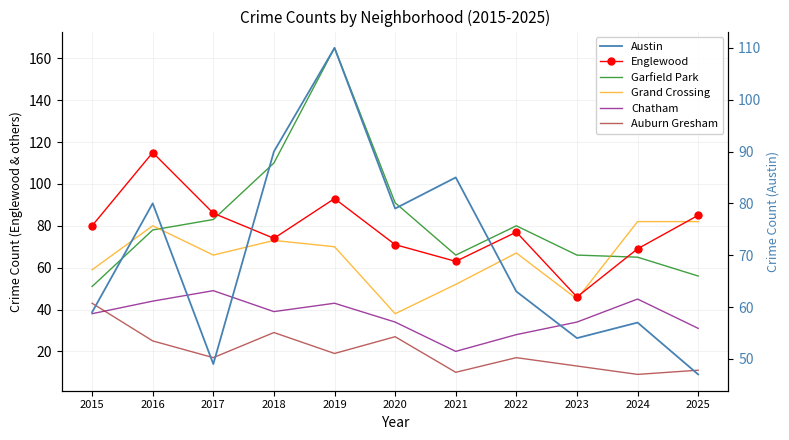

Which series has the largest total across all categories?

Garfield Park